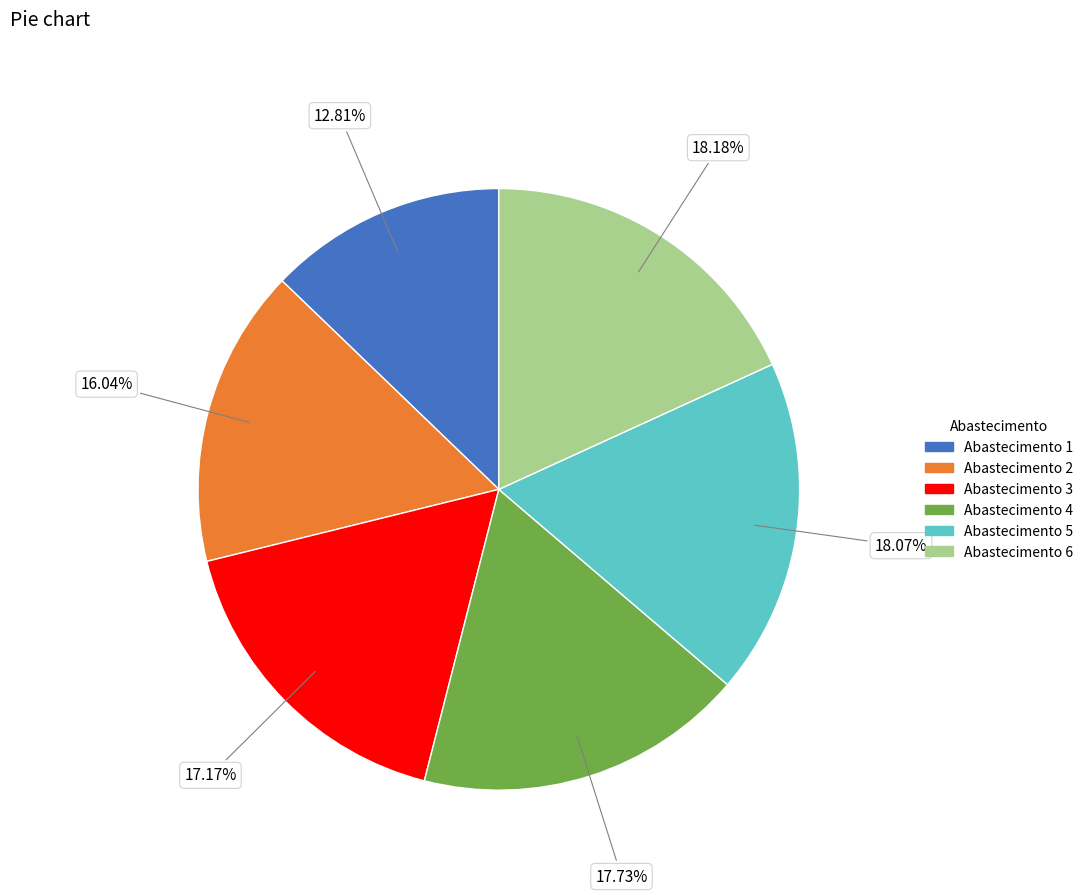

Combined, do Abastecimento 4 and Abastecimento 5 account for over 50%?

No